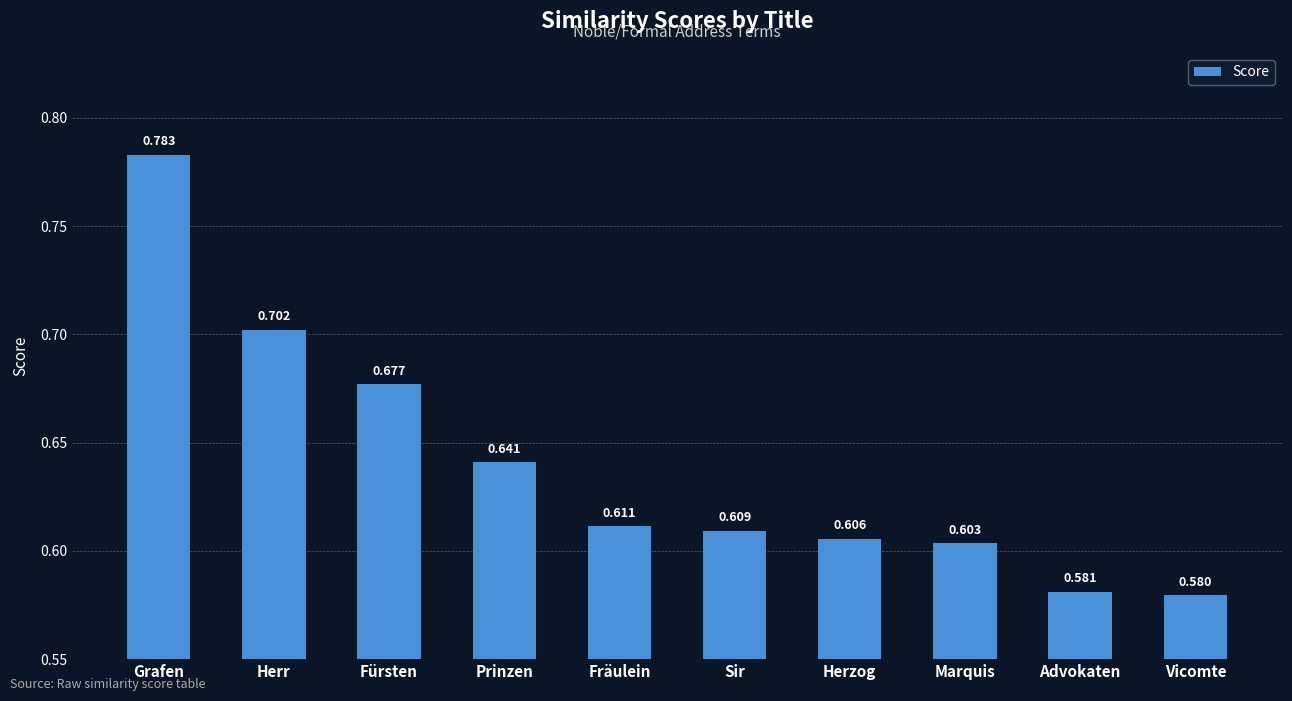

Which label corresponds to the largest value in the chart?

Grafen